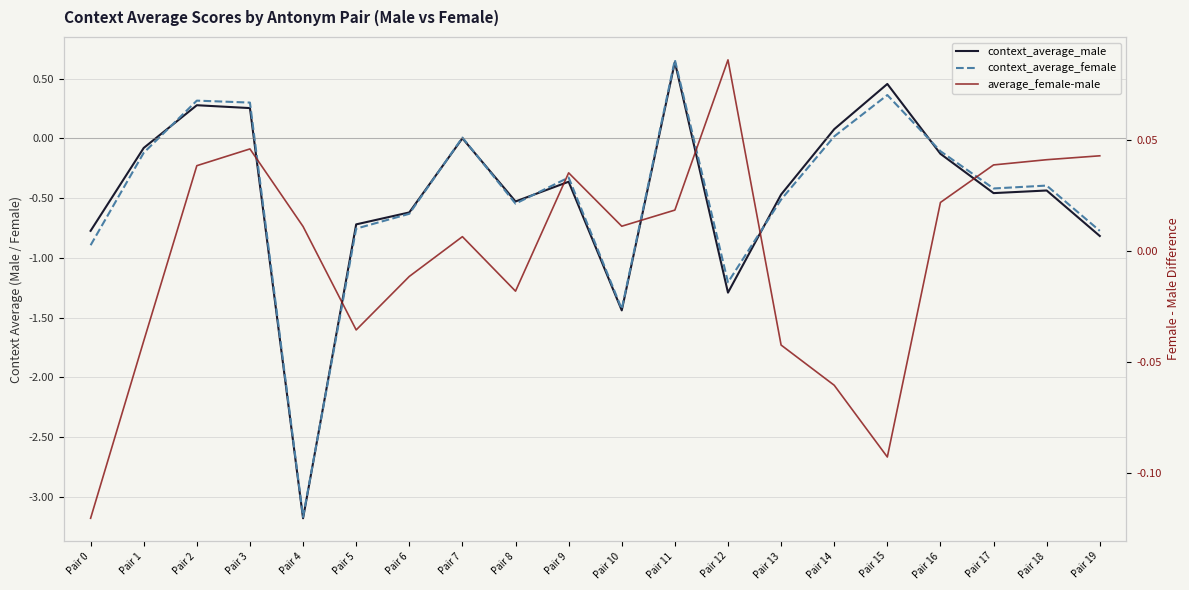

Reading left to right, transcribe all the data shown in this chart.

context_average_male: Pair 0=-0.8	Pair 1=-0.1	Pair 2=0.3	Pair 3=0.3	Pair 4=-3.2	Pair 5=-0.7	Pair 6=-0.6	Pair 7=0.0	Pair 8=-0.5	Pair 9=-0.4	Pair 10=-1.4	Pair 11=0.6	Pair 12=-1.3	Pair 13=-0.5	Pair 14=0.1	Pair 15=0.5	Pair 16=-0.1	Pair 17=-0.5	Pair 18=-0.4	Pair 19=-0.8
context_average_female: Pair 0=-0.9	Pair 1=-0.1	Pair 2=0.3	Pair 3=0.3	Pair 4=-3.2	Pair 5=-0.8	Pair 6=-0.6	Pair 7=0.0	Pair 8=-0.5	Pair 9=-0.3	Pair 10=-1.4	Pair 11=0.7	Pair 12=-1.2	Pair 13=-0.5	Pair 14=0.0	Pair 15=0.4	Pair 16=-0.1	Pair 17=-0.4	Pair 18=-0.4	Pair 19=-0.8
average_female-male: Pair 0=-0.1	Pair 1=-0.0	Pair 2=0.0	Pair 3=0.0	Pair 4=0.0	Pair 5=-0.0	Pair 6=-0.0	Pair 7=0.0	Pair 8=-0.0	Pair 9=0.0	Pair 10=0.0	Pair 11=0.0	Pair 12=0.1	Pair 13=-0.0	Pair 14=-0.1	Pair 15=-0.1	Pair 16=0.0	Pair 17=0.0	Pair 18=0.0	Pair 19=0.0